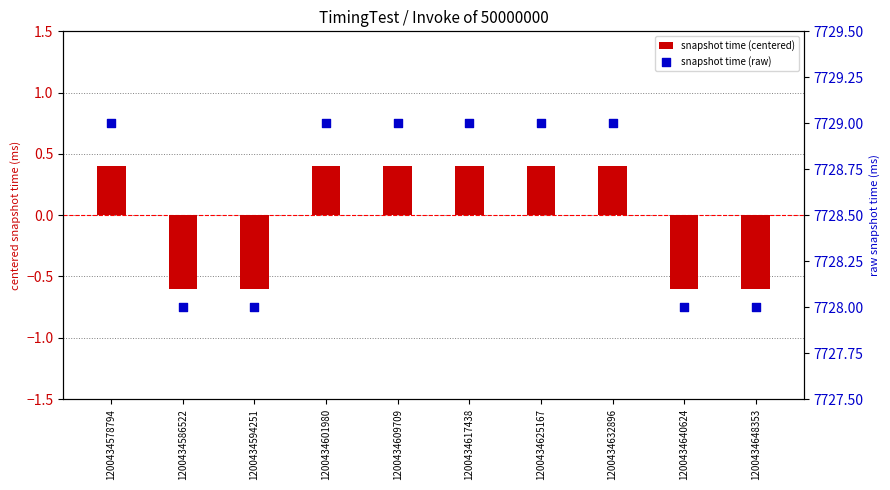

At which category is the sum across all series the highest?

1200434578794